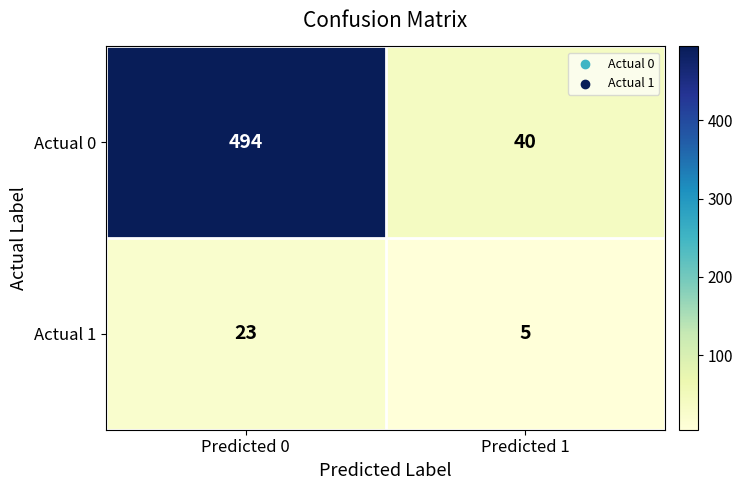

How many values in the Actual 0 series are below 494?

1